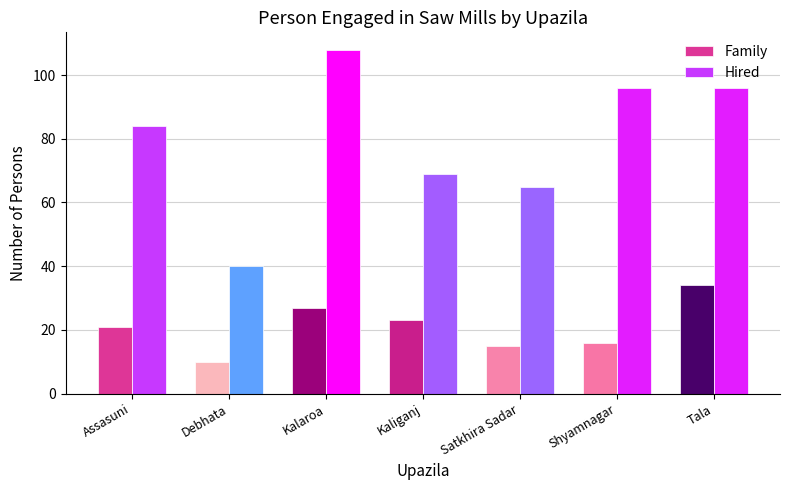

What is the label of the 6th bar from the left?

Shyamnagar